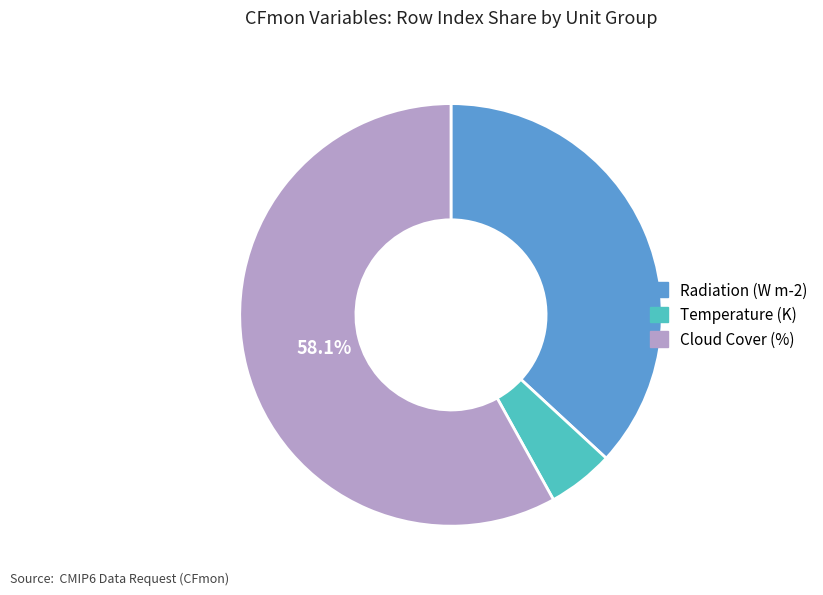

Does any single category account for the majority?

Yes